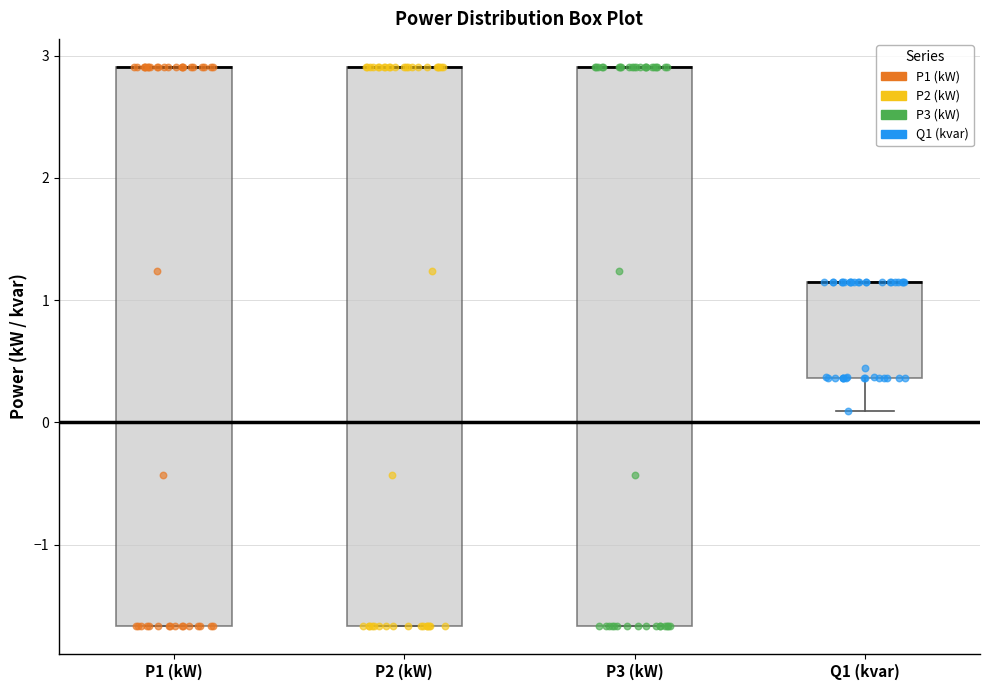

Where is the lower edge of the box for P1 (kW) on the y-axis? The values are not printed on the chart, so give them approximately, as read against the axis.

-1.7